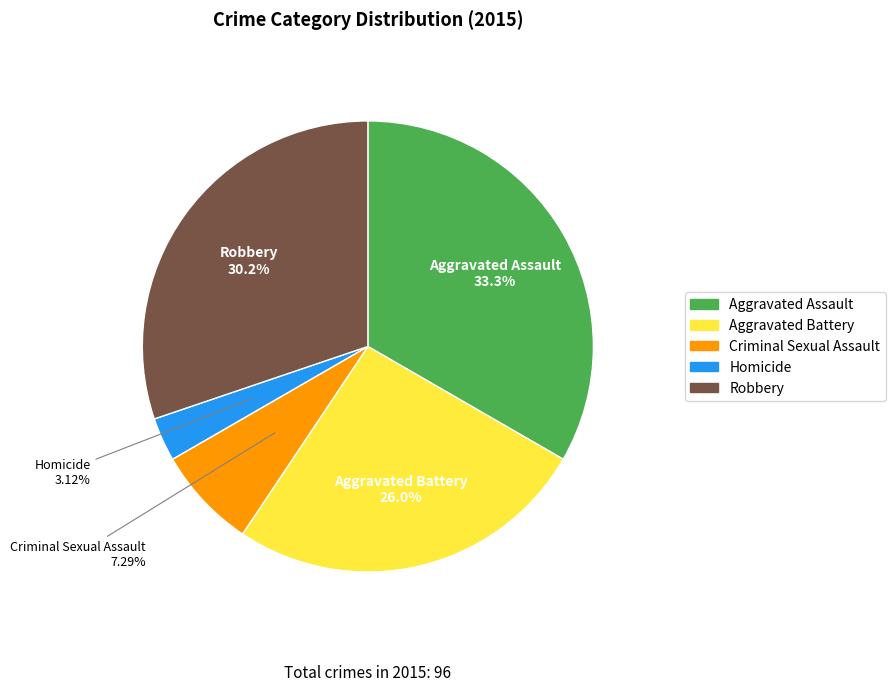

Between Aggravated Assault and Criminal Sexual Assault, which is larger?

Aggravated Assault